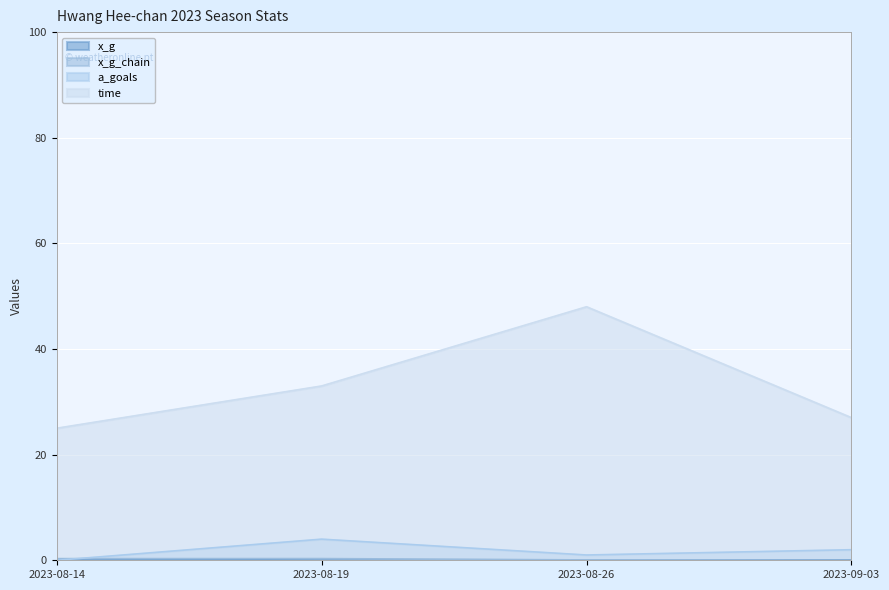

Which has a higher value, 2023-08-14 or 2023-08-19?

2023-08-14